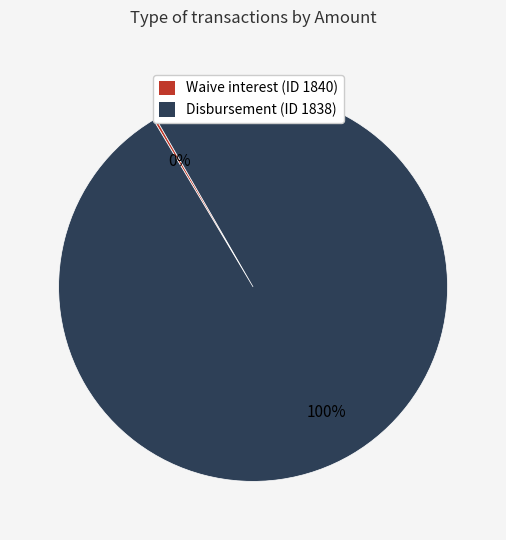

What percentage is the Disbursement (ID 1838) slice, to the nearest percent?

100%